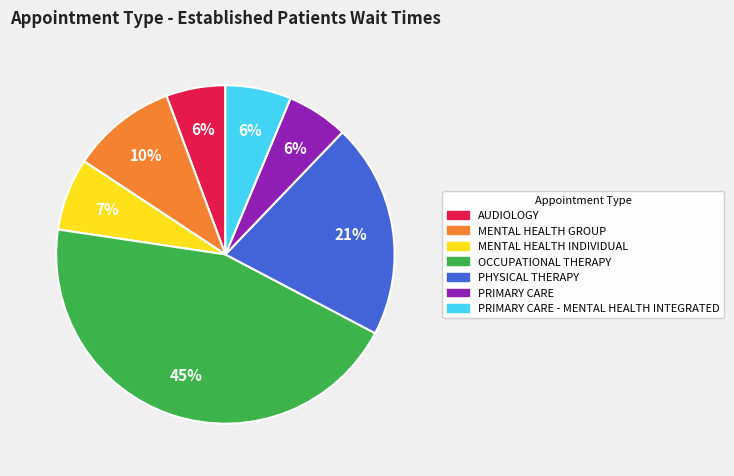

How many segments does this pie chart have?

7